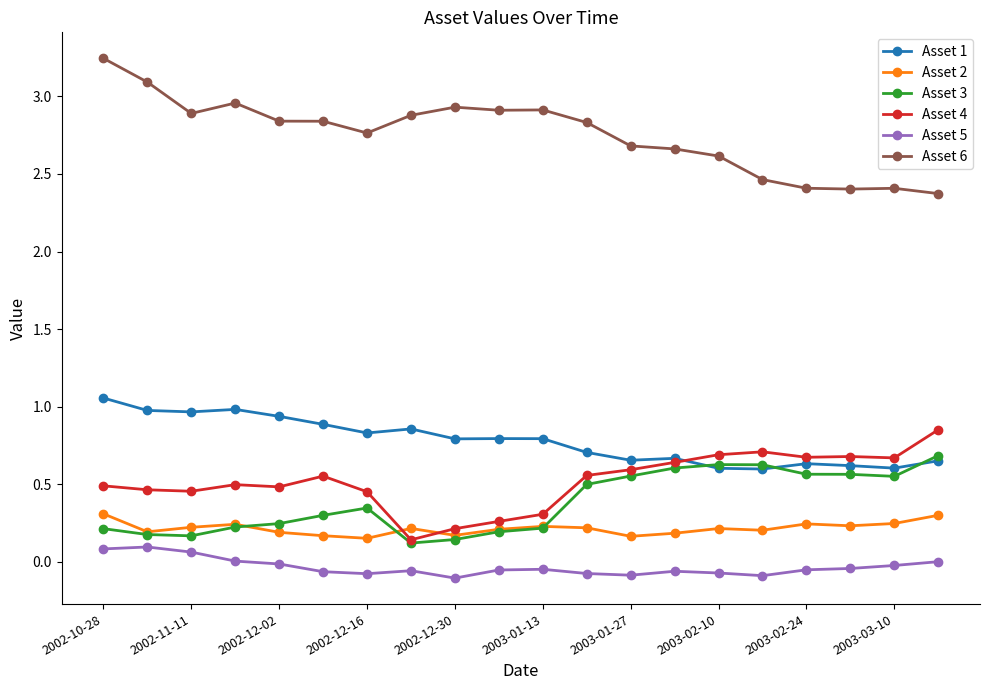

Which series has the largest total across all categories?

Asset 6